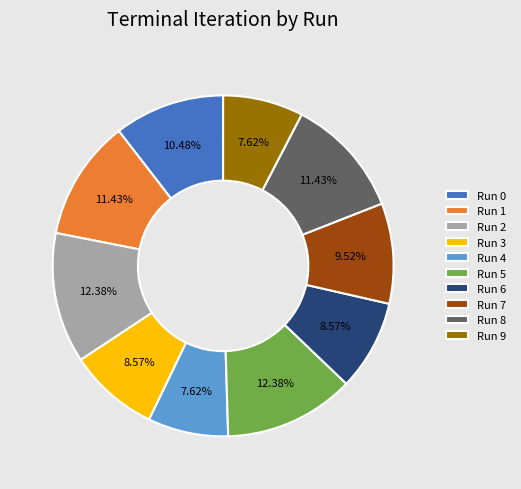

Between Run 0 and Run 9, which is larger?

Run 0